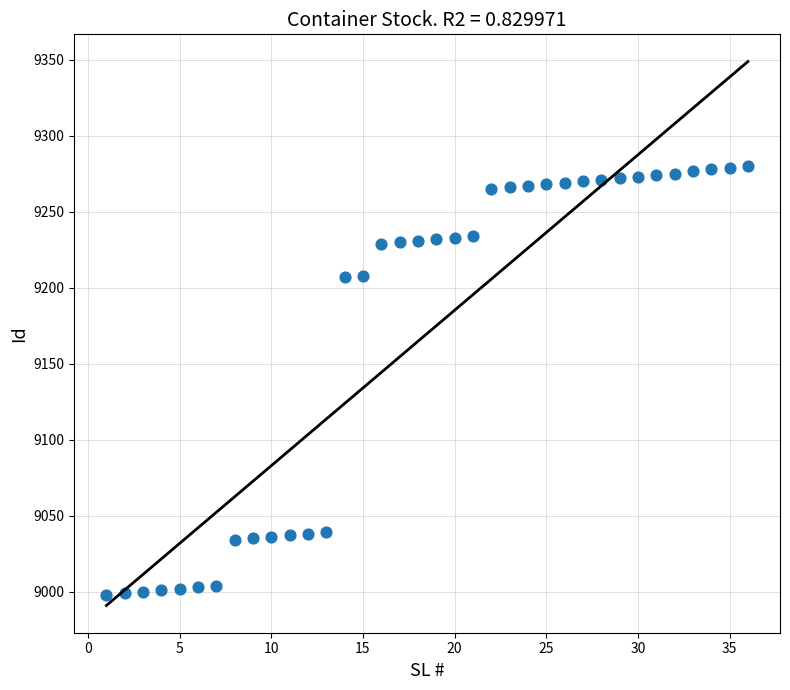

What is the range of X values (max minus min)?

35